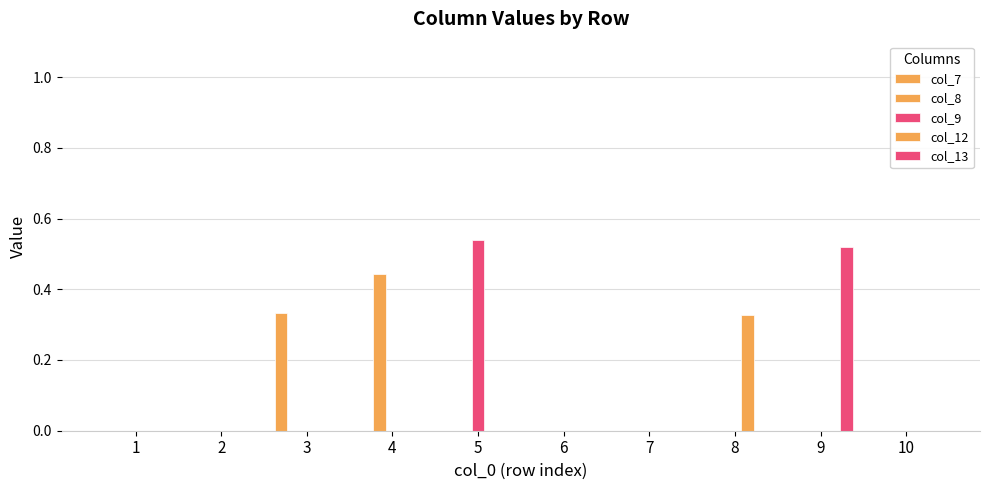

How many groups of bars are there?

10